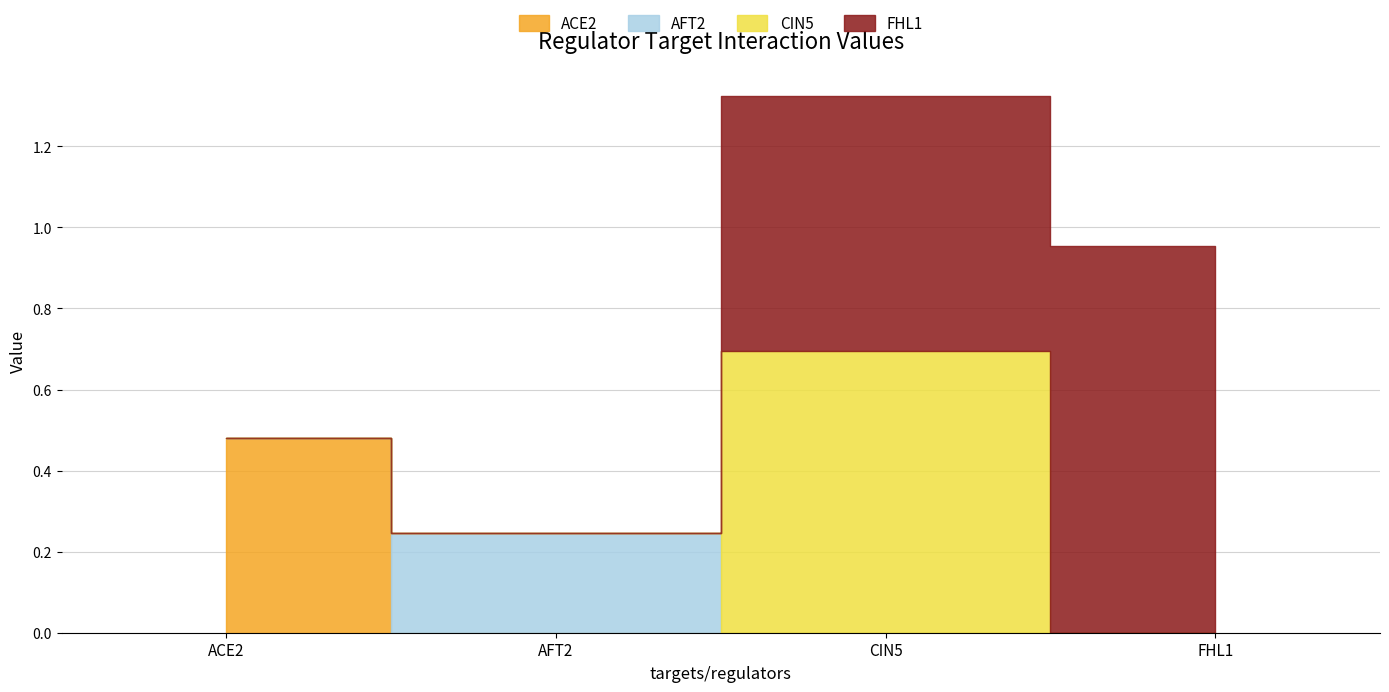

Read the FHL1 value at CIN5.

0.6